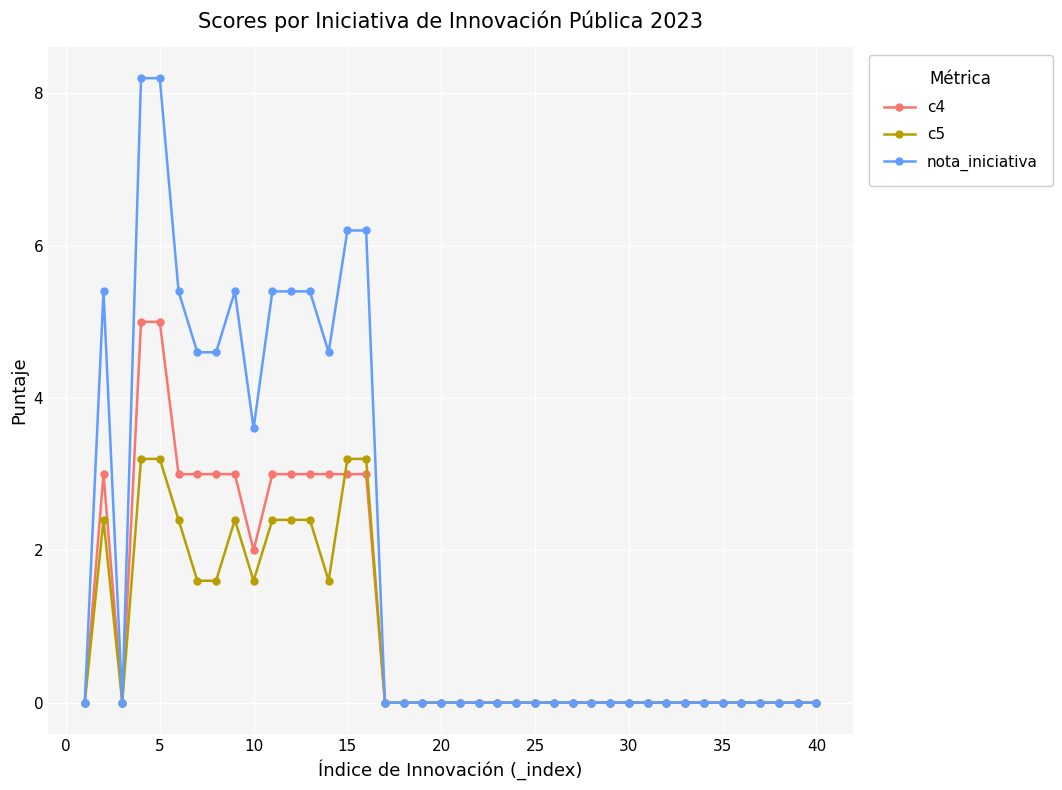

How many c5 values are between 0 and 2?

30